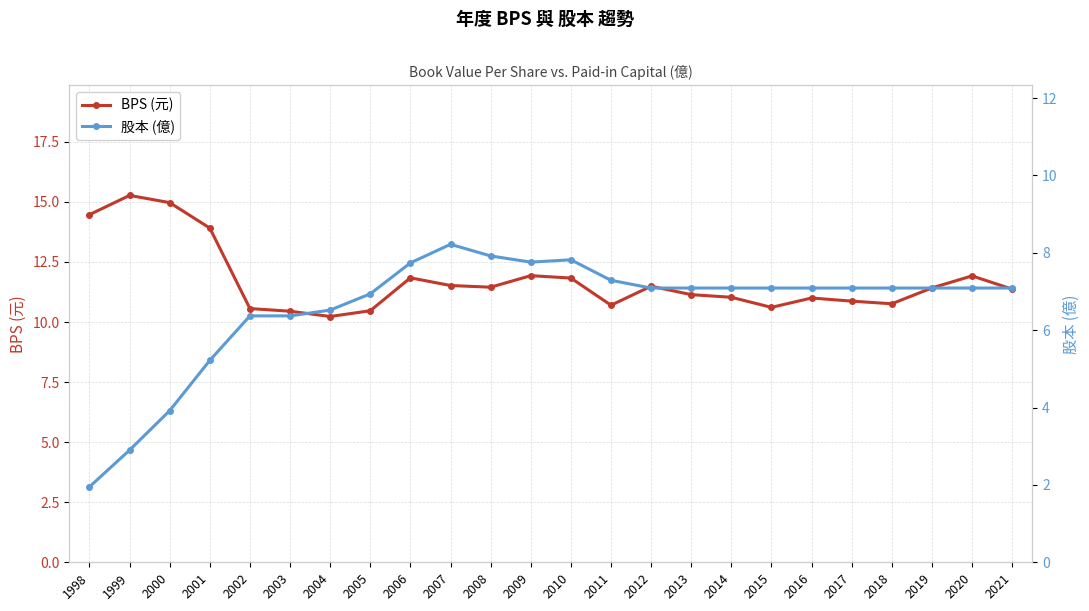

Reading right to left, transcribe all the data shown in this chart.

BPS (元): 2021=11.4	2020=11.9	2019=11.4	2018=10.8	2017=10.9	2016=11.0	2015=10.6	2014=11.0	2013=11.1	2012=11.5	2011=10.7	2010=11.8	2009=11.9	2008=11.4	2007=11.5	2006=11.8	2005=10.5	2004=10.2	2003=10.4	2002=10.6	2001=13.9	2000=15.0	1999=15.3	1998=14.5
股本 (億): 2021=7.1	2020=7.1	2019=7.1	2018=7.1	2017=7.1	2016=7.1	2015=7.1	2014=7.1	2013=7.1	2012=7.1	2011=7.3	2010=7.8	2009=7.8	2008=7.9	2007=8.2	2006=7.7	2005=6.9	2004=6.5	2003=6.4	2002=6.4	2001=5.2	2000=3.9	1999=2.9	1998=1.9